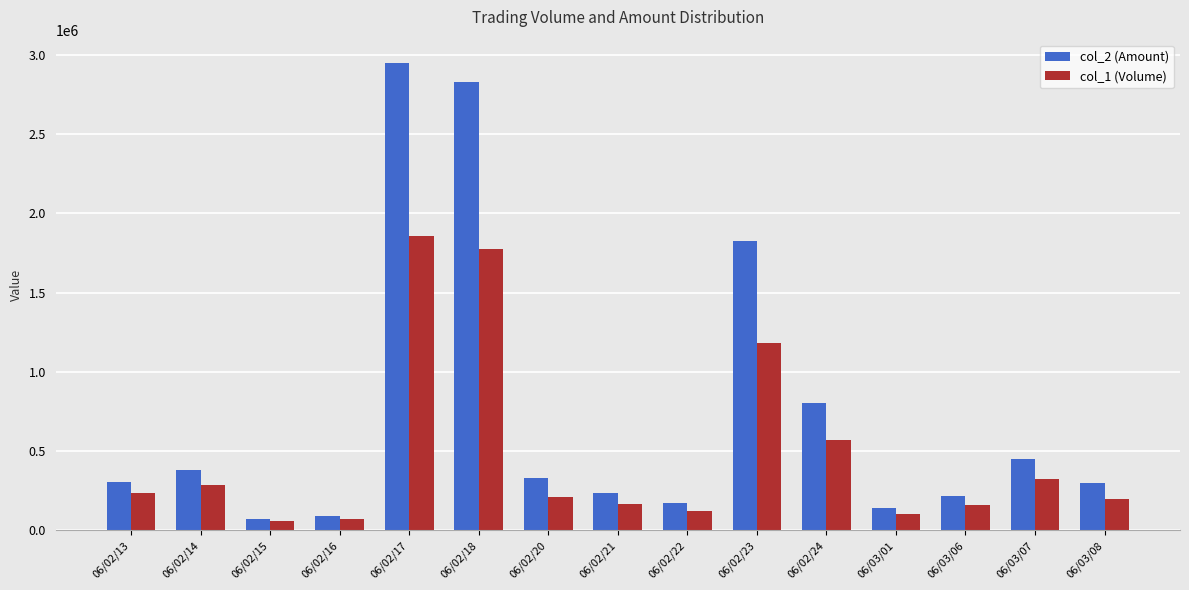

Which series has the widest spread of values?

col_2 (Amount)